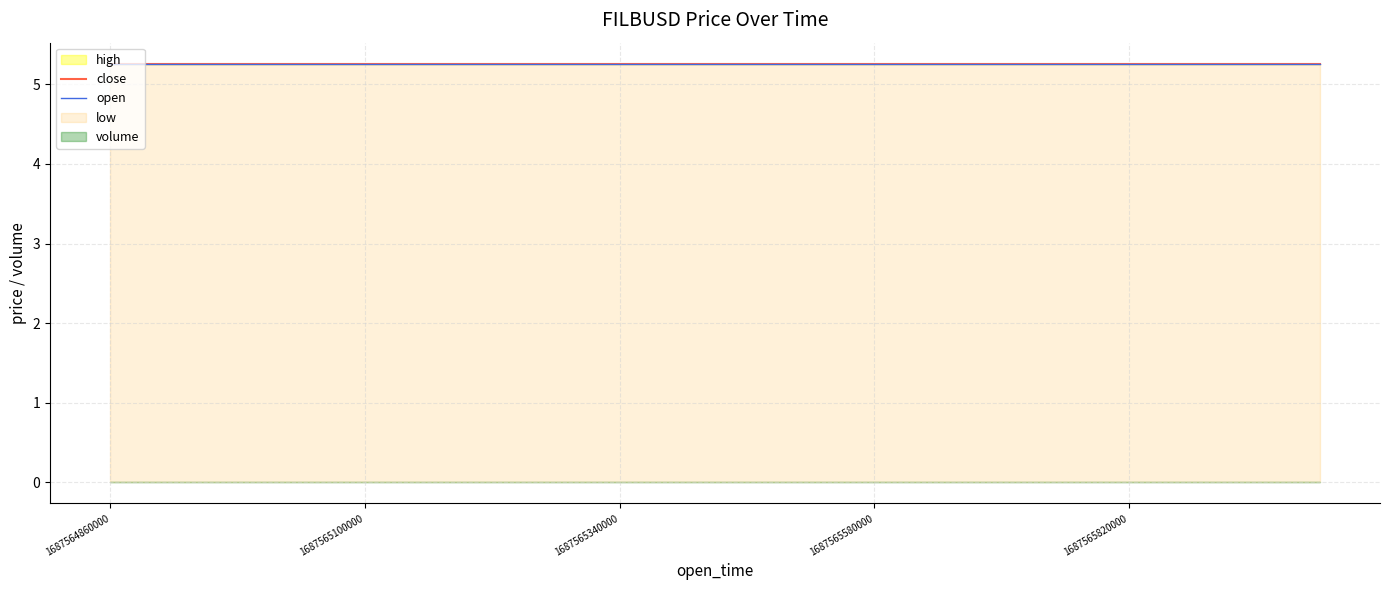

True or false: low and close intersect in this chart.

False